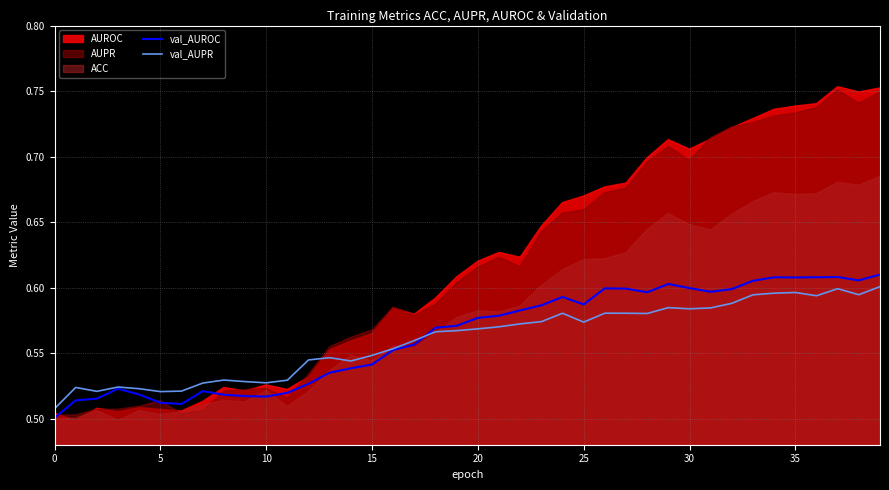

Where do val_AUROC and val_AUPR first cross each other?

17 and 18